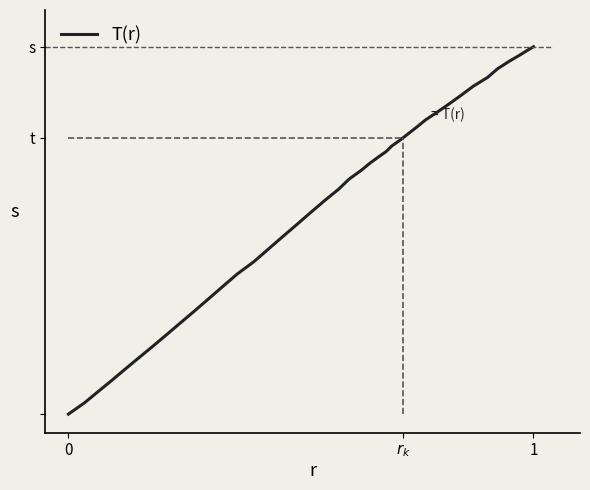

Is this an area chart (filled region under the line)?

No